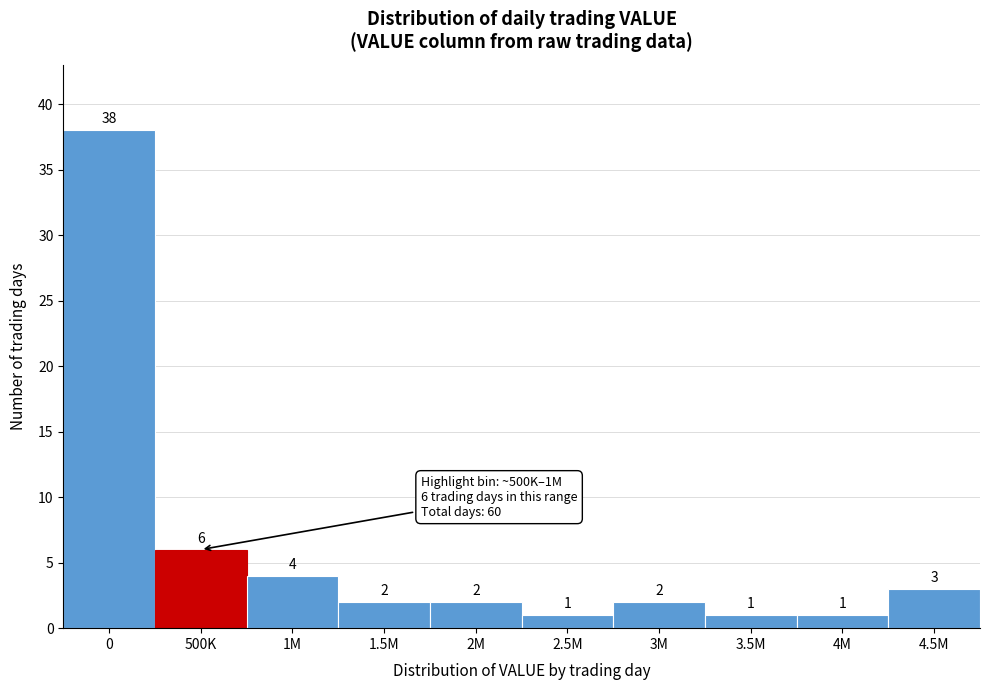

Reading right to left, extract all data points from this chart.

4.5M=3	4M=1	3.5M=1	3M=2	2.5M=1	2M=2	1.5M=2	1M=4	500K=6	0=38